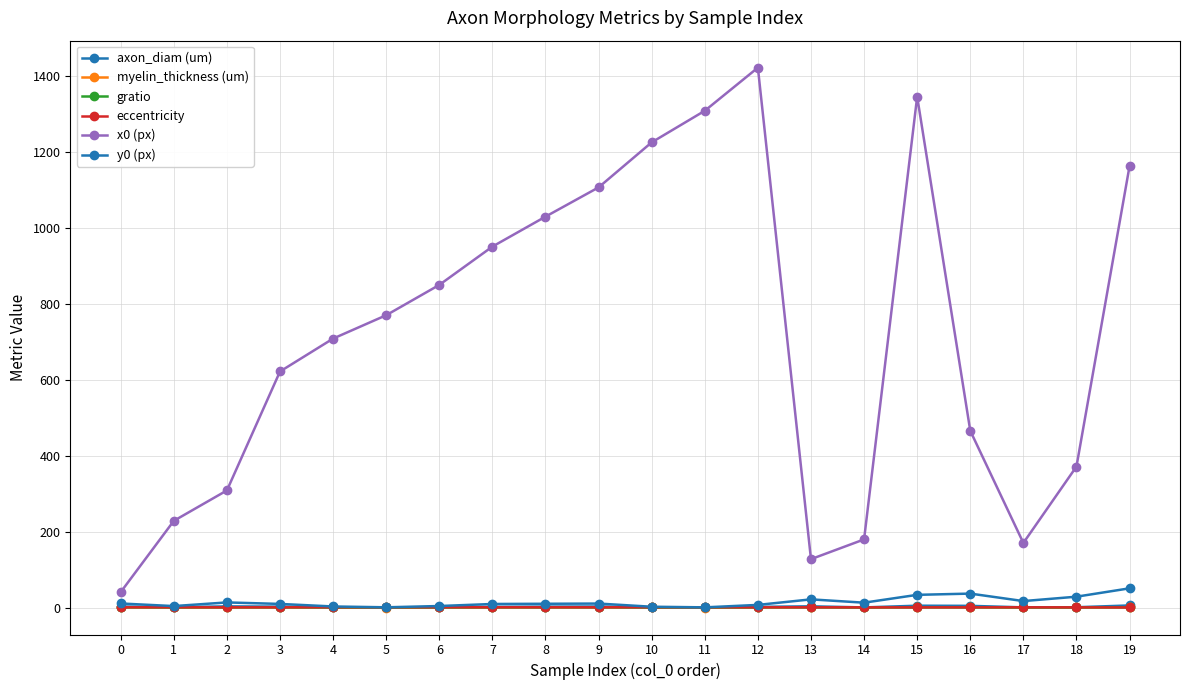

Rank the series by their maximum value, from lowest to highest.

gratio, eccentricity, myelin_thickness (um), axon_diam (um), y0 (px), x0 (px)